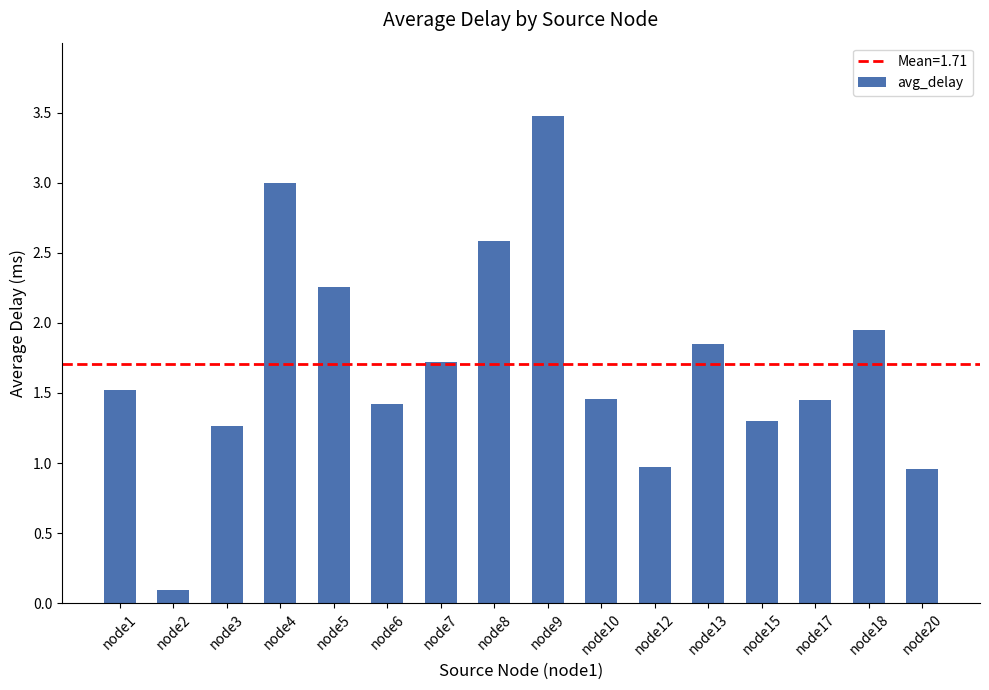

What is the change in value from node3 to node10?

+0.2